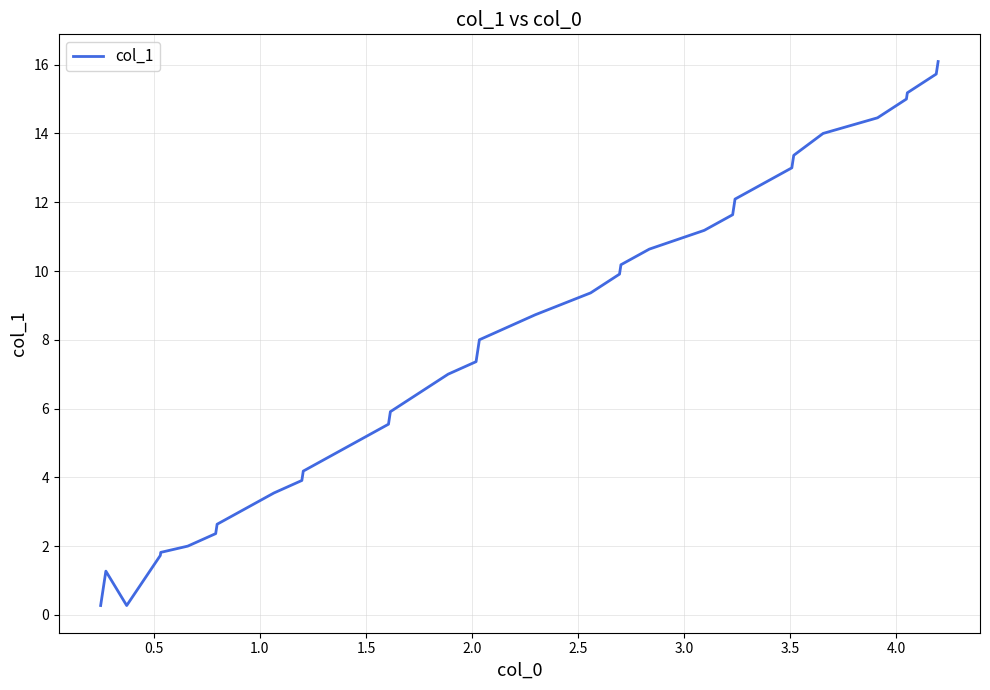

What is the difference between the maximum and minimum values?

15.8